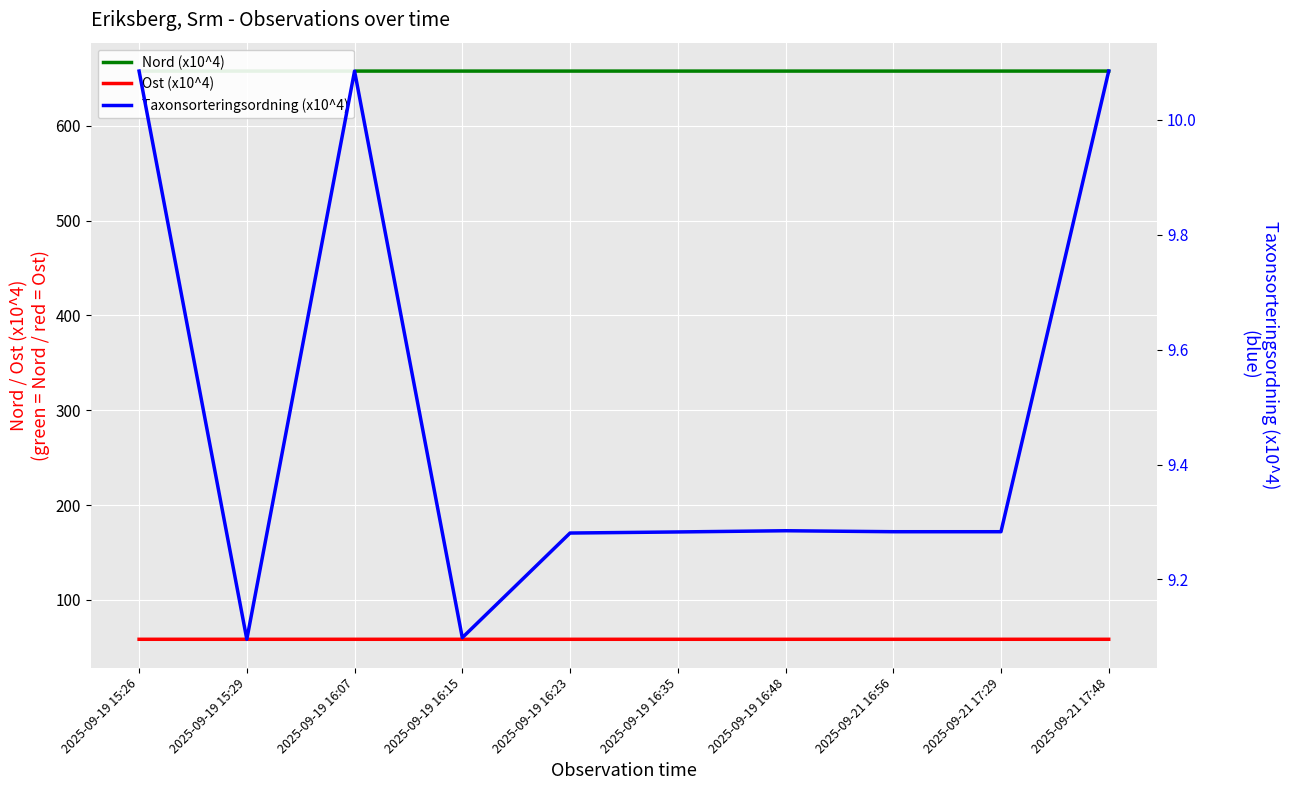

In Ost (x10^4), how many points are lower than both neighbors (excluding endpoints)?

1